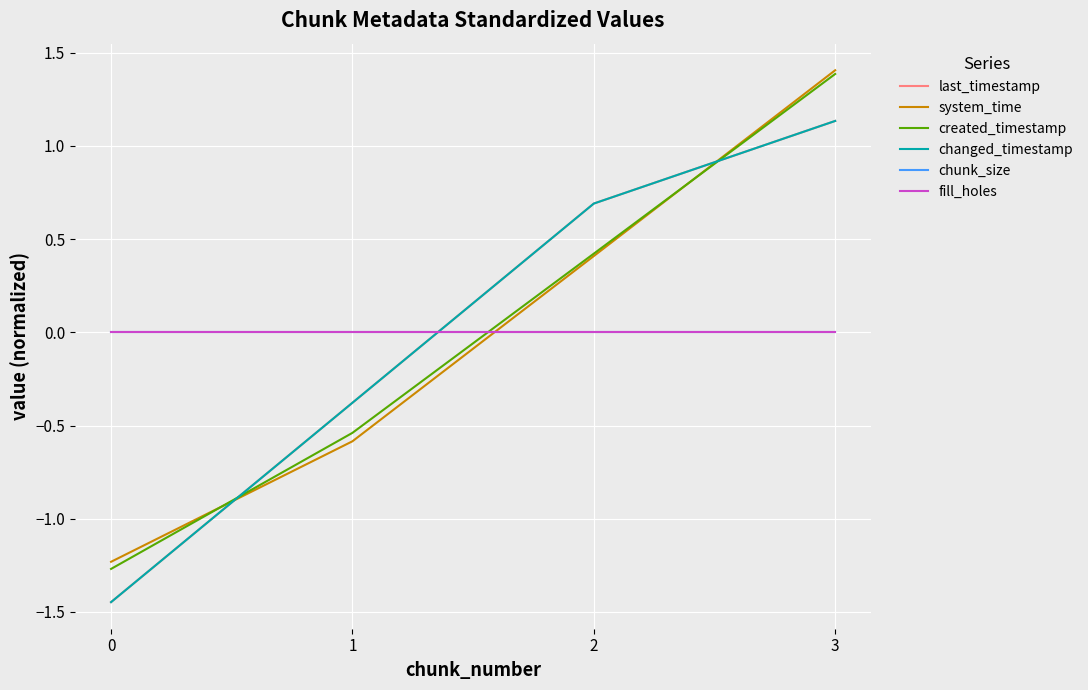

True or false: changed_timestamp has more than 2 points higher than both neighbors.

False